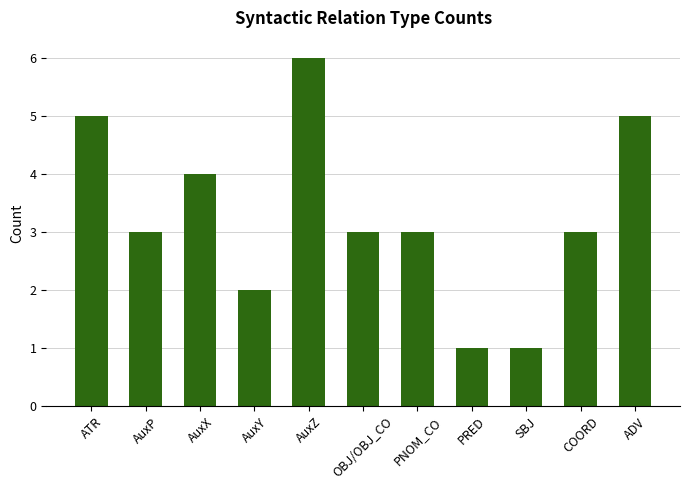

At which category does the chart reach its peak across all series?

AuxZ